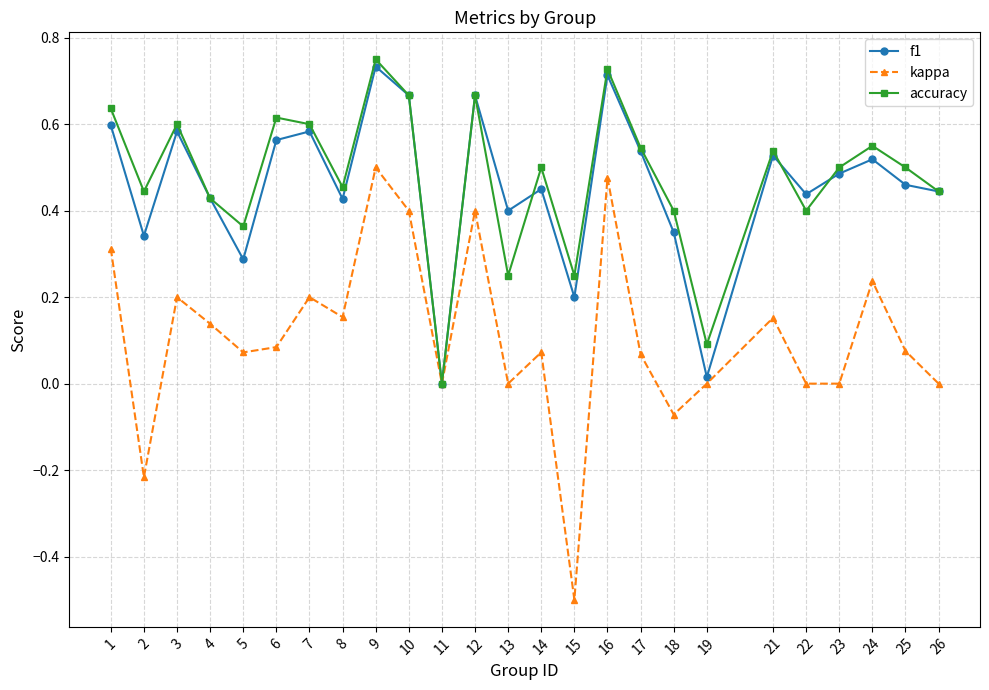

At which category does f1 reach its first local peak?

3